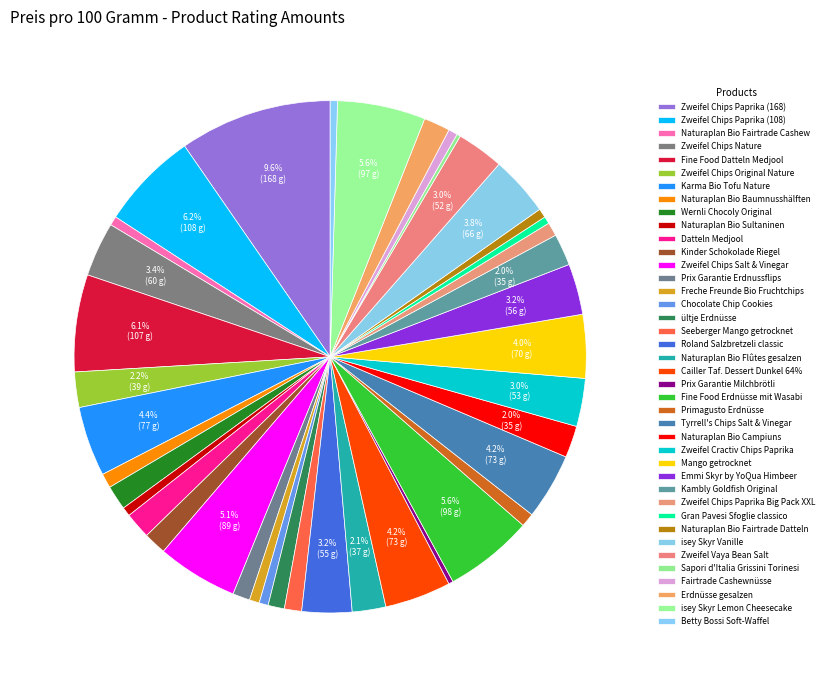

How many segments does this pie chart have?

40